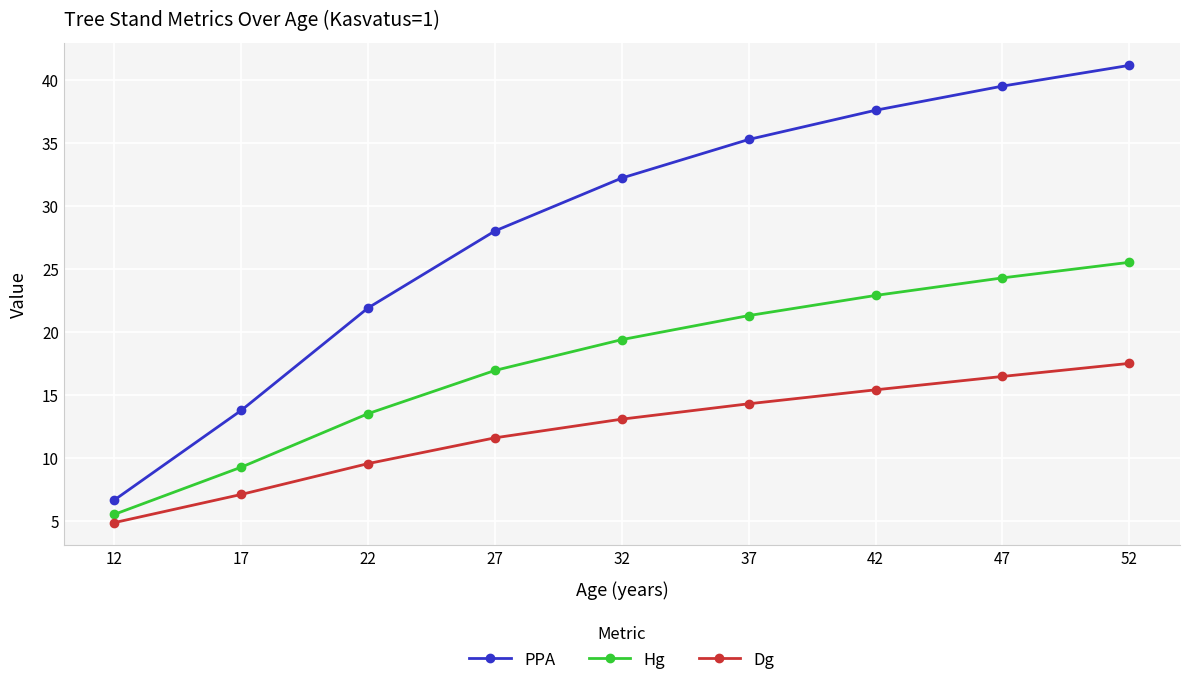

True or false: PPA has a value of 37.6 at 42.

True